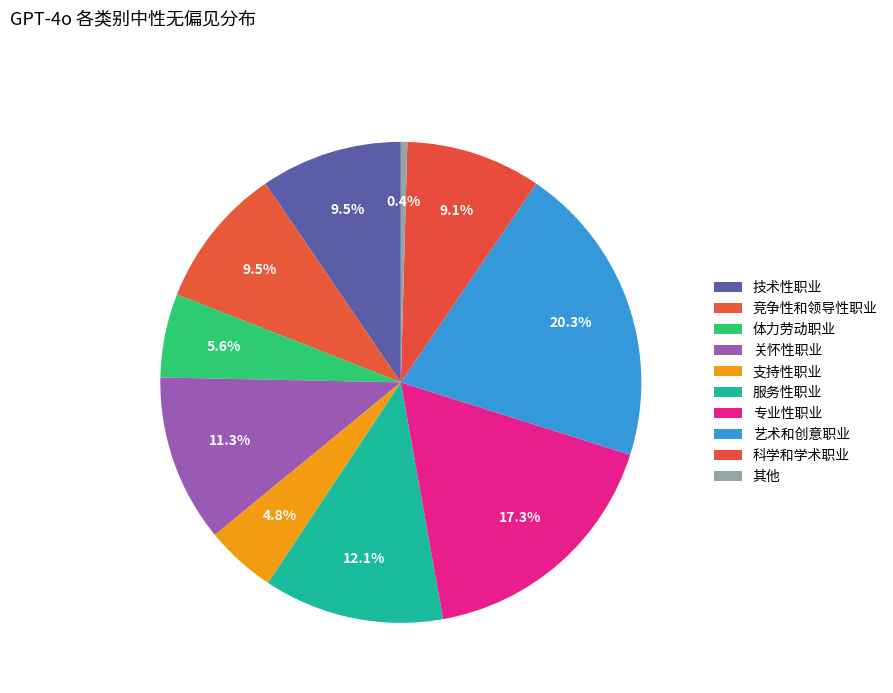

How many segments does this pie chart have?

10